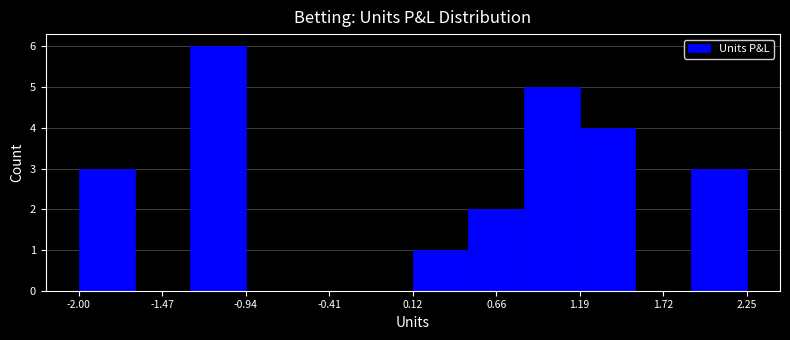

Read against the x-axis, roughly where is the centre of the tallest bar?

-1.1